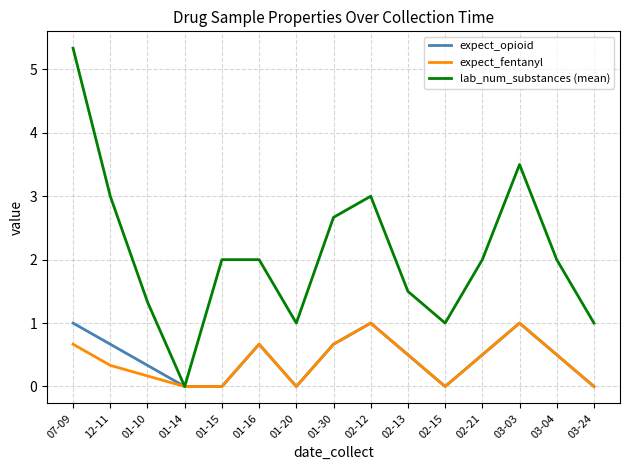

What is the average value of the expect_fentanyl series?

0.4